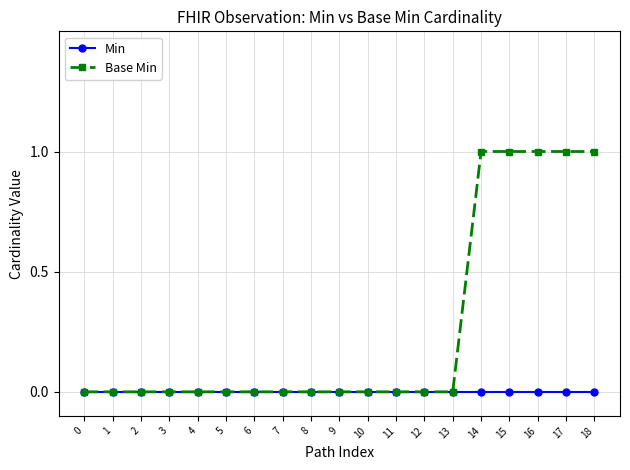

Which series has the largest total across all categories?

Base Min